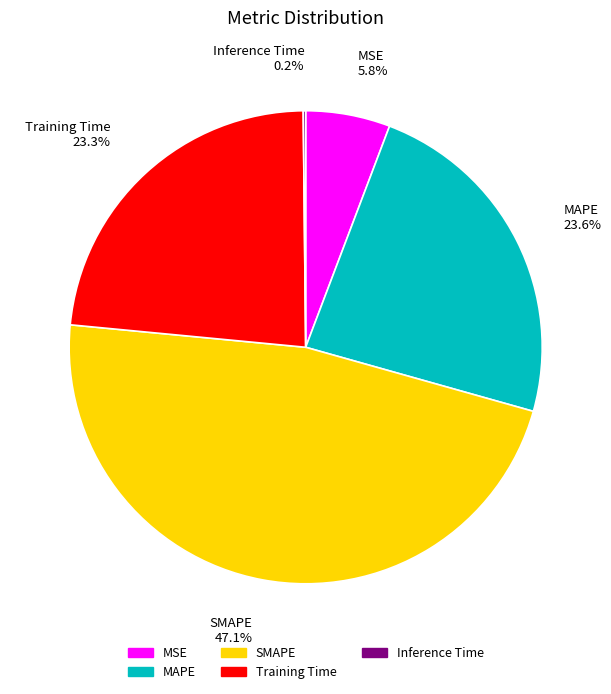

Is there a majority slice in this chart?

No